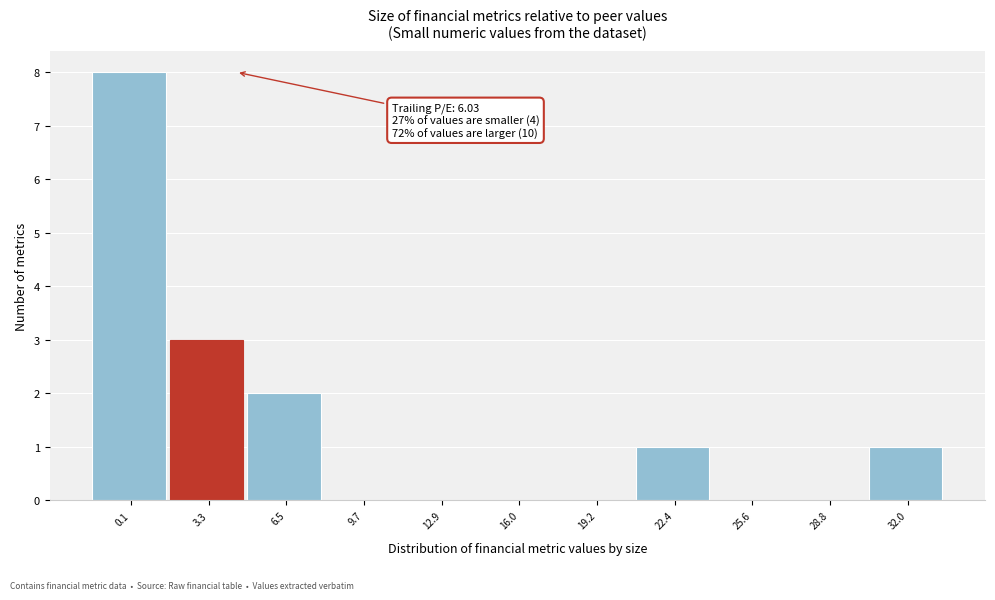

Reading left to right, transcribe all the data shown in this chart.

0.1=8	3.3=3	6.5=2	9.7=0	12.9=0	16.0=0	19.2=0	22.4=1	25.6=0	28.8=0	32.0=1